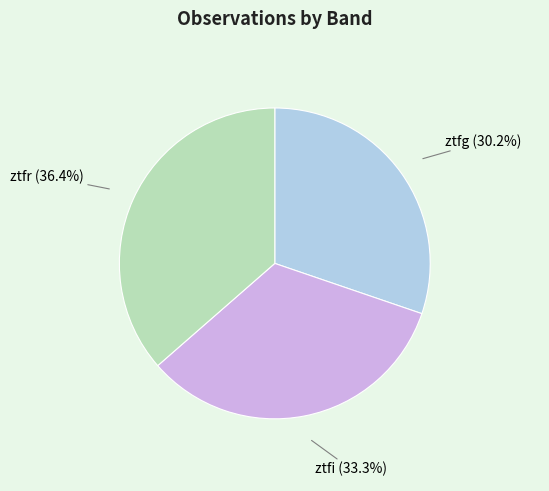

Does any single category account for the majority?

No